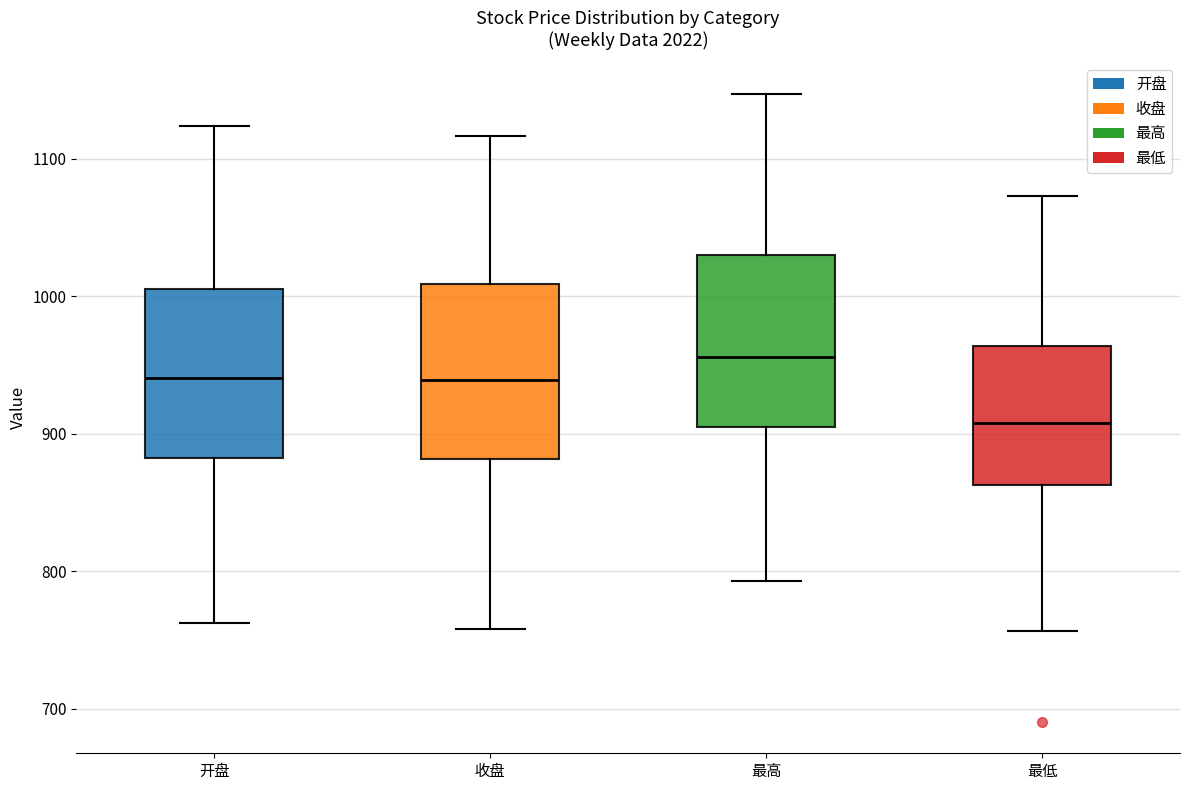

Reading left to right, transcribe this box plot: for each box, give where its median line is, the range the box spans, and where its two whiskers end, as read against the y-axis. The values are not printed on the chart, so give them approximately, as read against the axis.

开盘: median 940, box 880 to 1010, whiskers 760 to 1120
收盘: median 940, box 880 to 1010, whiskers 760 to 1120
最高: median 960, box 910 to 1030, whiskers 790 to 1150
最低: median 910, box 860 to 960, whiskers 760 to 1070